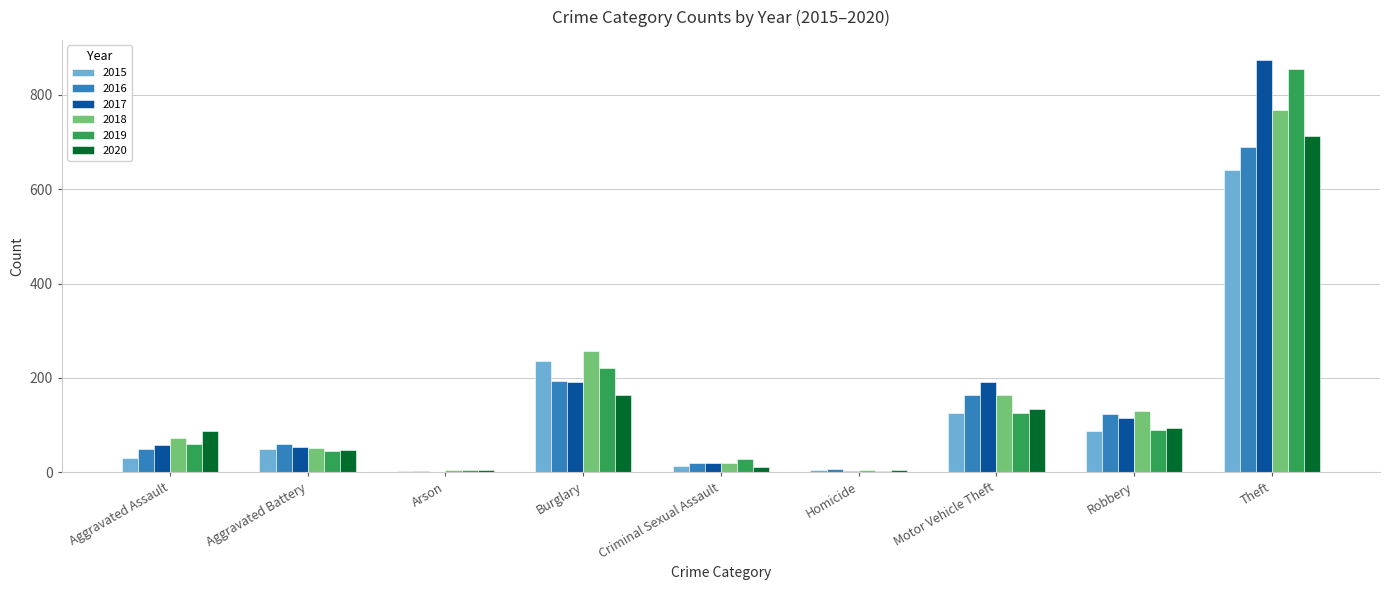

What is the sum of all 2019 values?

1433